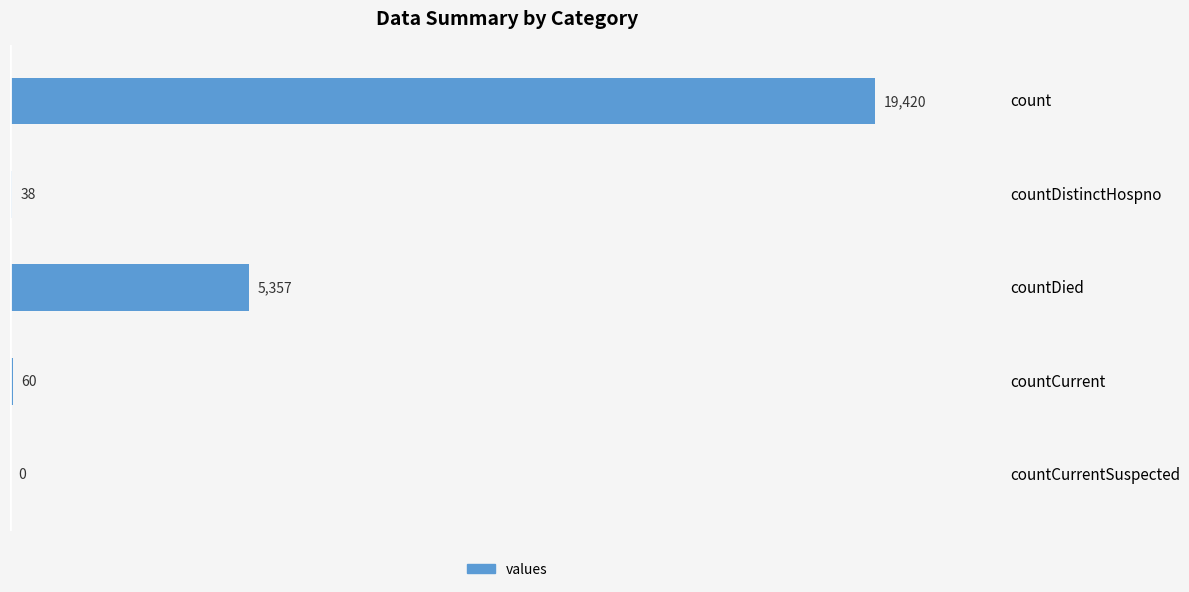

Reading bottom to top, what are all the values shown in this chart?

countCurrentSuspected=0	countCurrent=60	countDied=5357	countDistinctHospno=38	count=19420